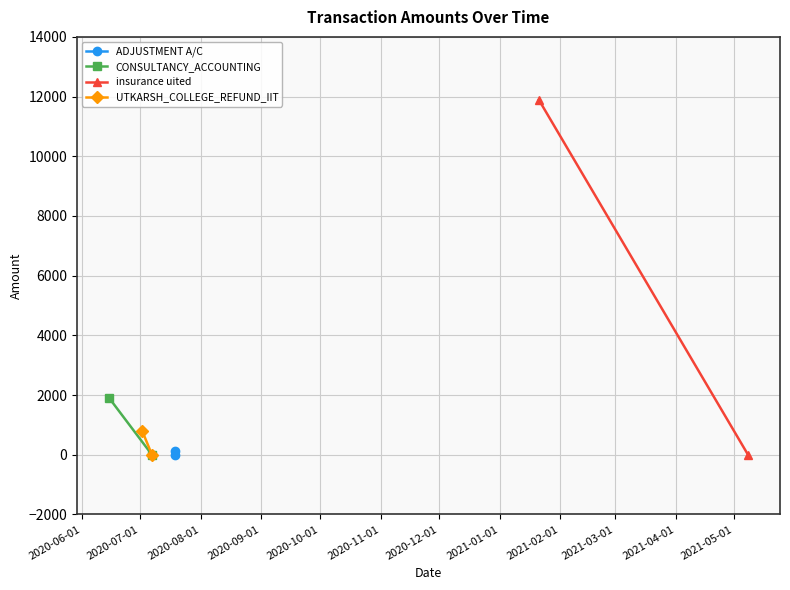

At how many categories does at least one series exceed 2973?

1